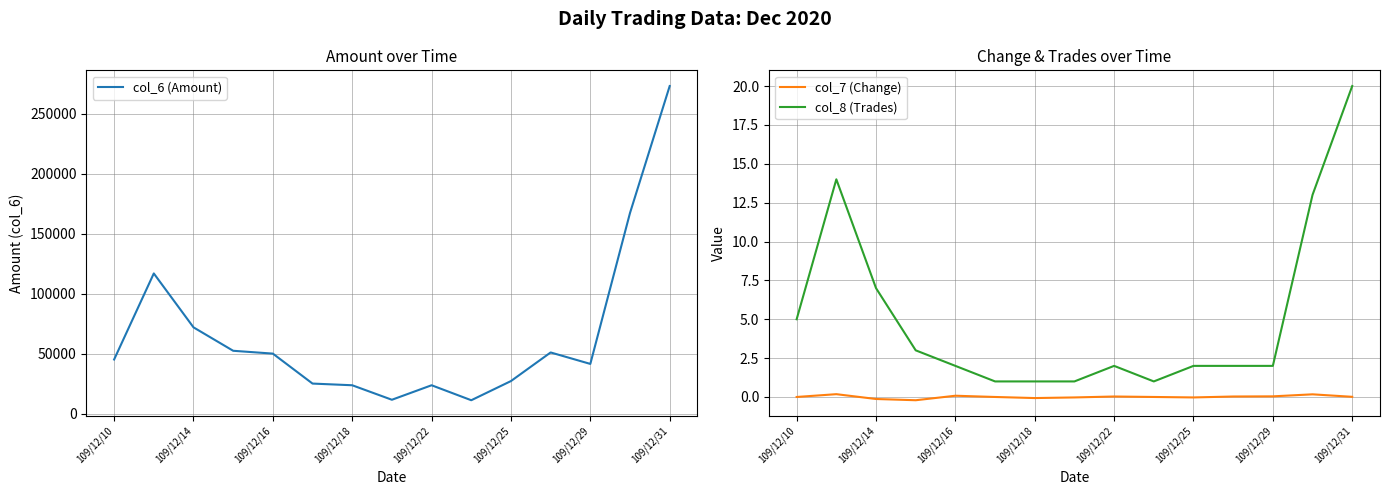

Does the chart have visible grid lines?

Yes